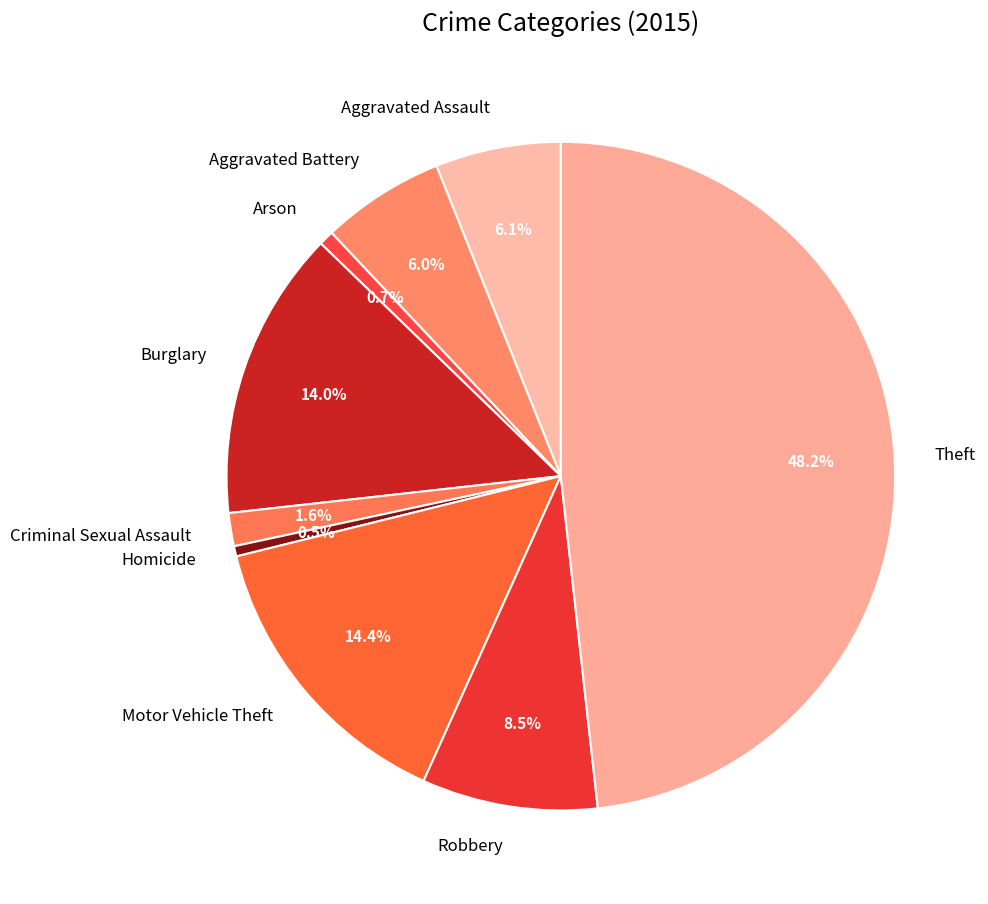

Approximately how many times larger is the value at Theft compared to Homicide?

97.1